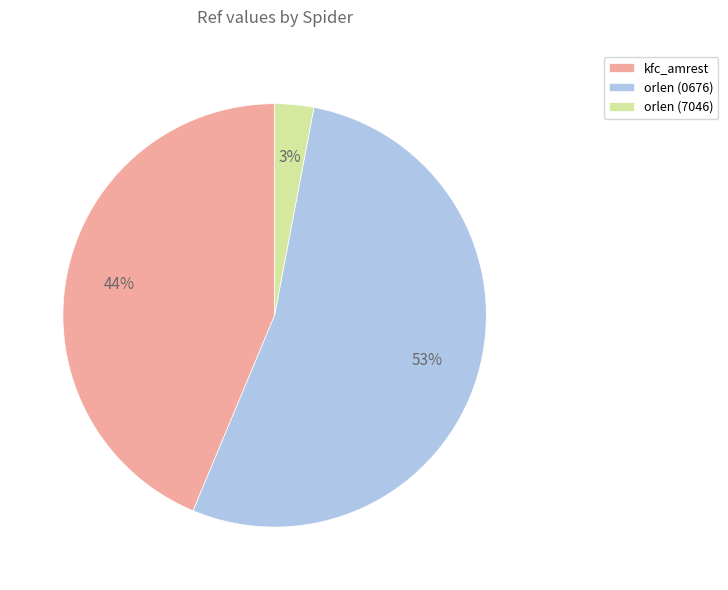

Count the number of slices in the pie.

3